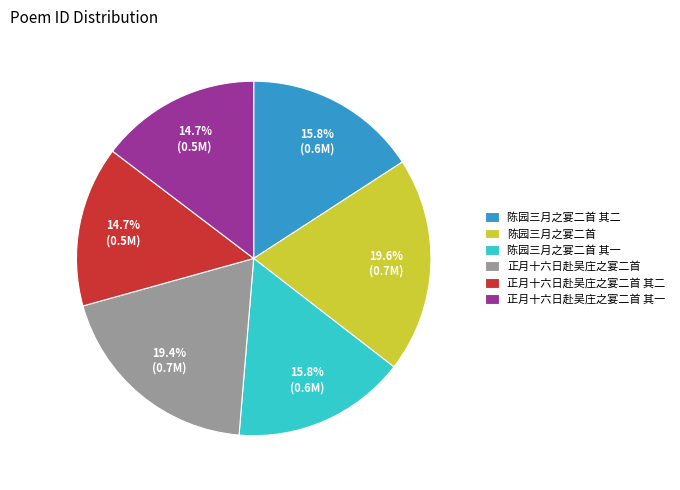

Does 陈园三月之宴二首 其二 account for over 50% of the chart?

No